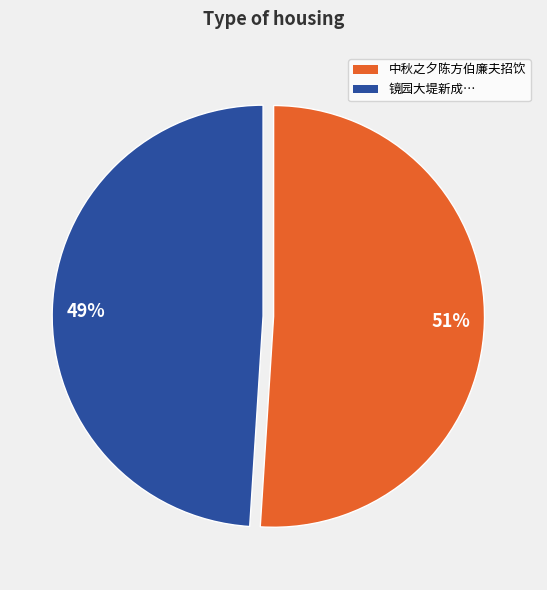

To the nearest percent, what is the combined percentage of 49% and 51%?

100%